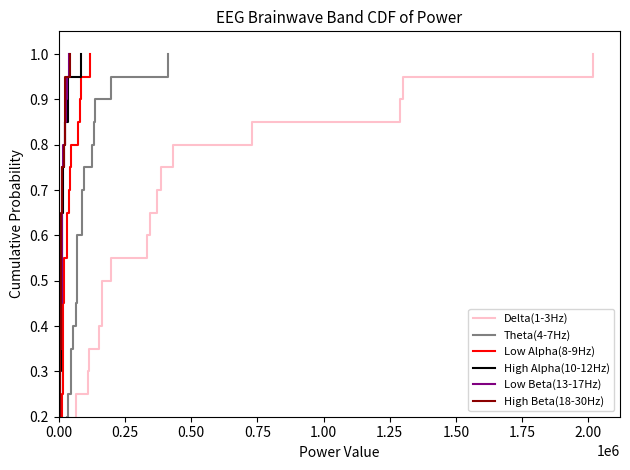

True or false: Low Beta(13-17Hz) has more than 0 interior local peaks.

False